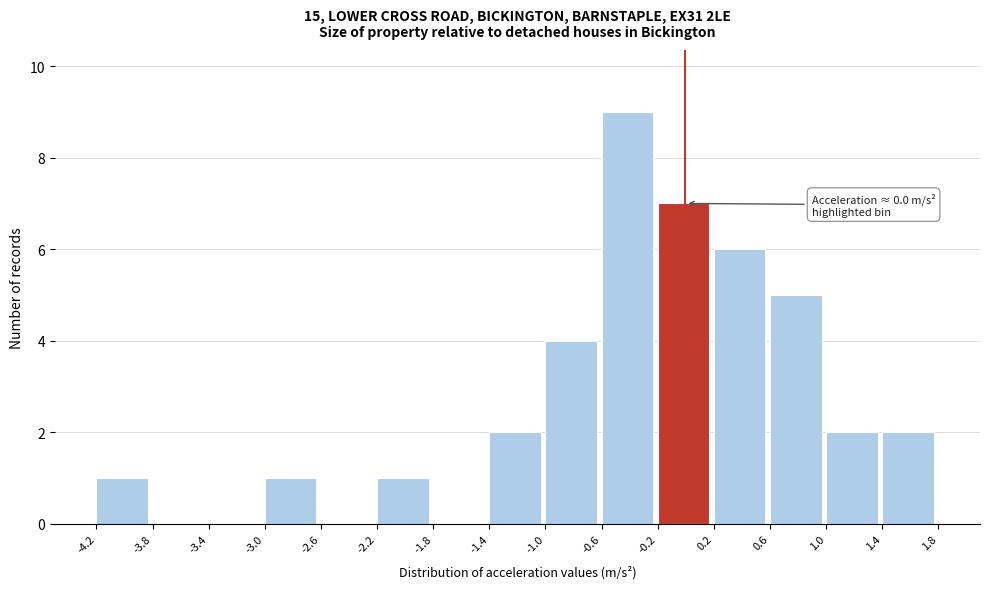

Over which range of the x-axis is the bar tallest?

-0.6 to -0.2